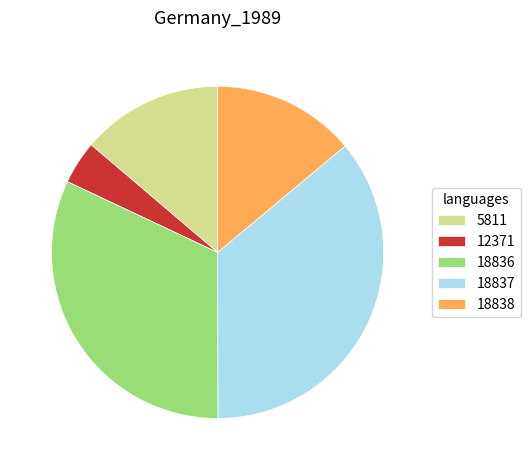

Between 18838 and 18837, which is larger?

18837